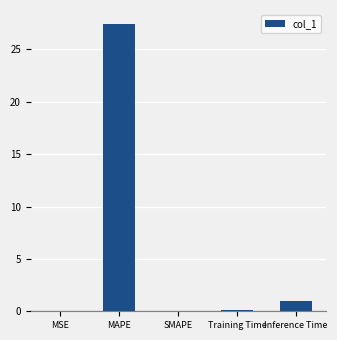

What is the sum of the values at MAPE and Inference Time?

28.4